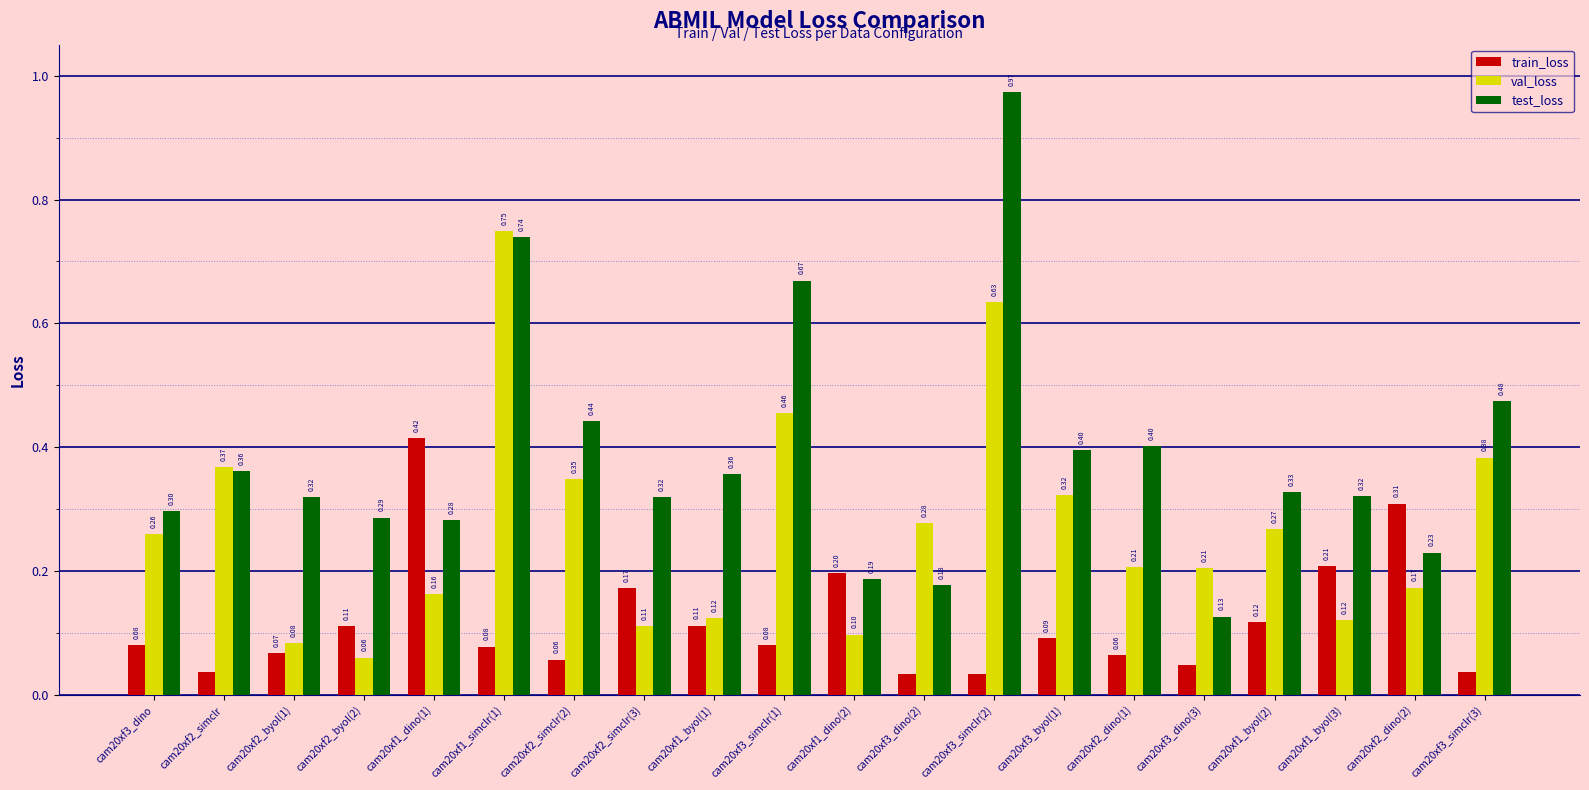

Which series has the widest spread of values?

test_loss